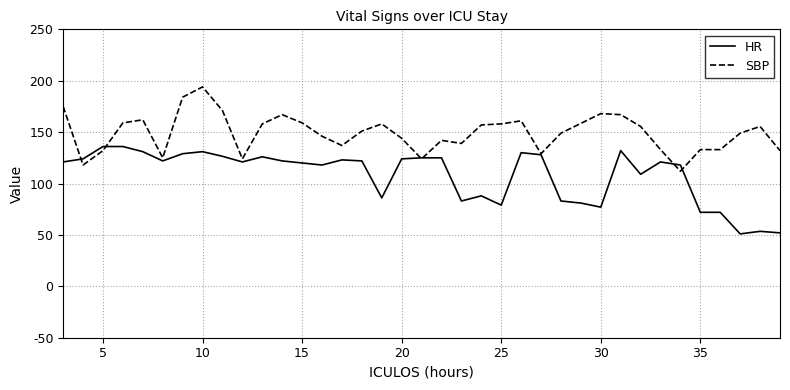

How many lines are shown in the chart?

2